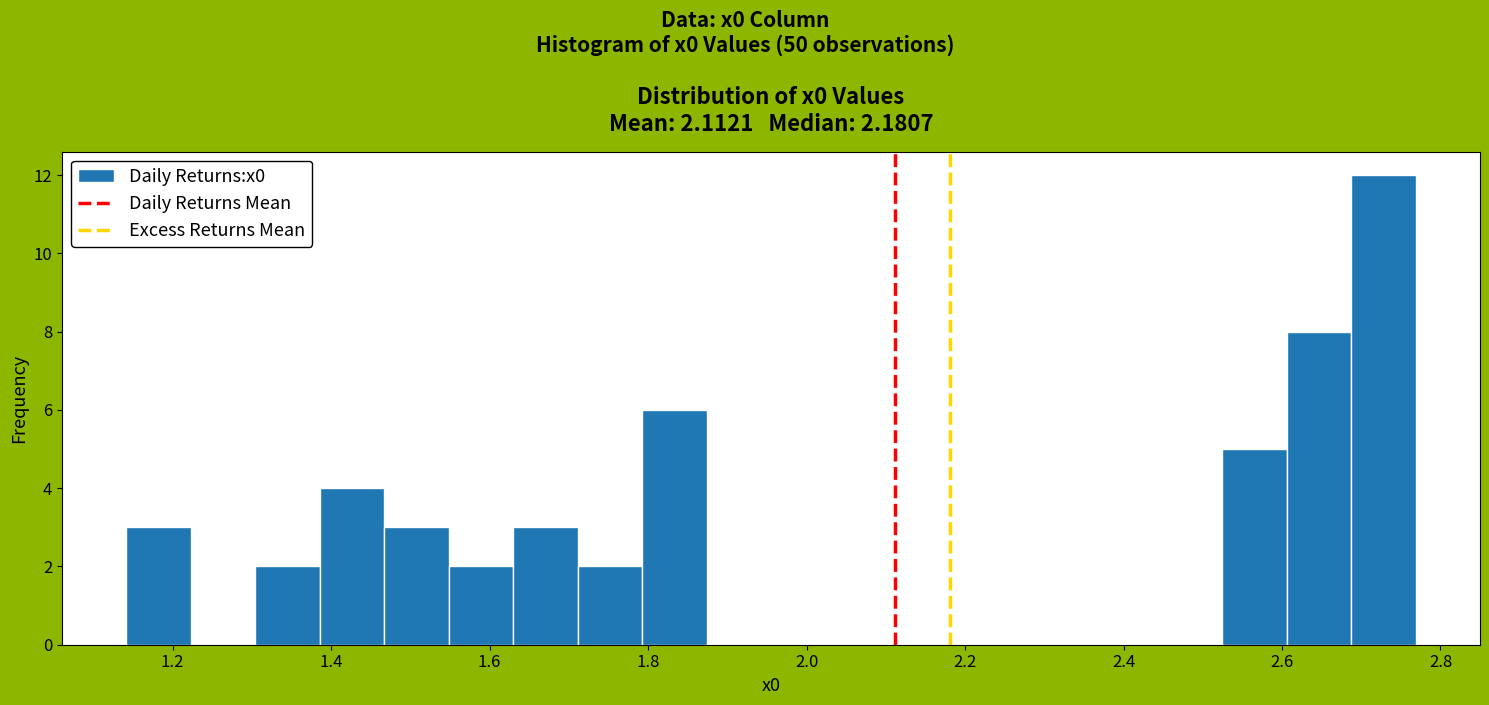

Reading left to right, transcribe this chart: for each bar, give the range it covers on the x-axis and its height. Neither the bar edges nor the heights are printed on the chart, so give them approximately, as read against the axes.

1.14 to 1.22: 3
1.22 to 1.30: 0
1.30 to 1.38: 2
1.38 to 1.46: 4
1.46 to 1.54: 3
1.54 to 1.62: 2
1.62 to 1.72: 3
1.72 to 1.80: 2
1.80 to 1.88: 6
1.88 to 1.96: 0
1.96 to 2.04: 0
2.04 to 2.12: 0
2.12 to 2.20: 0
2.20 to 2.28: 0
2.28 to 2.36: 0
2.36 to 2.44: 0
2.44 to 2.52: 0
2.52 to 2.60: 5
2.60 to 2.68: 8
2.68 to 2.76: 12